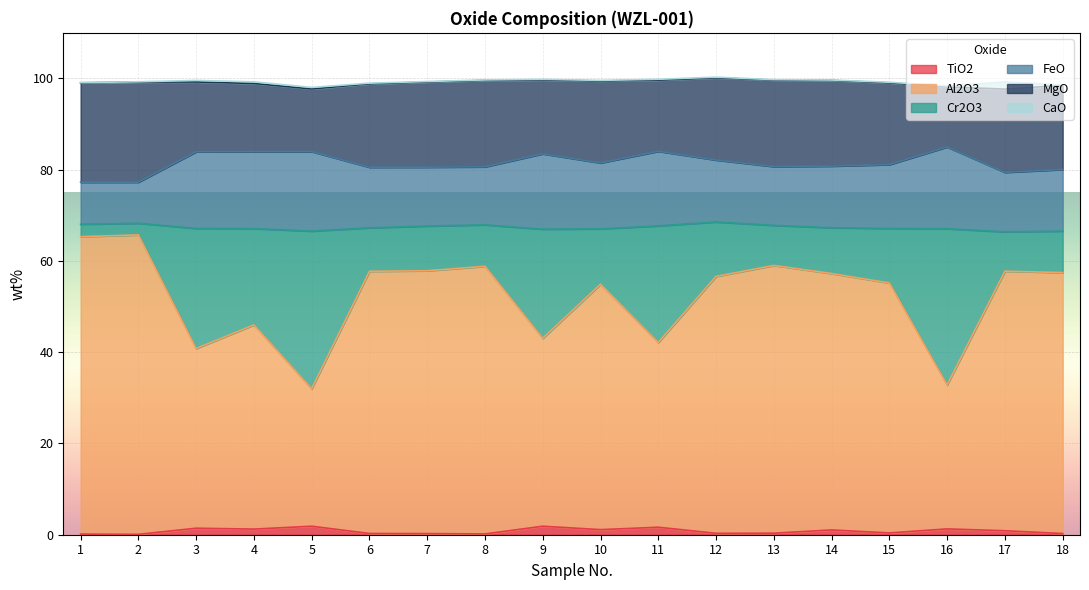

What is the difference between the maximum and minimum values in the TiO2 series?

1.8